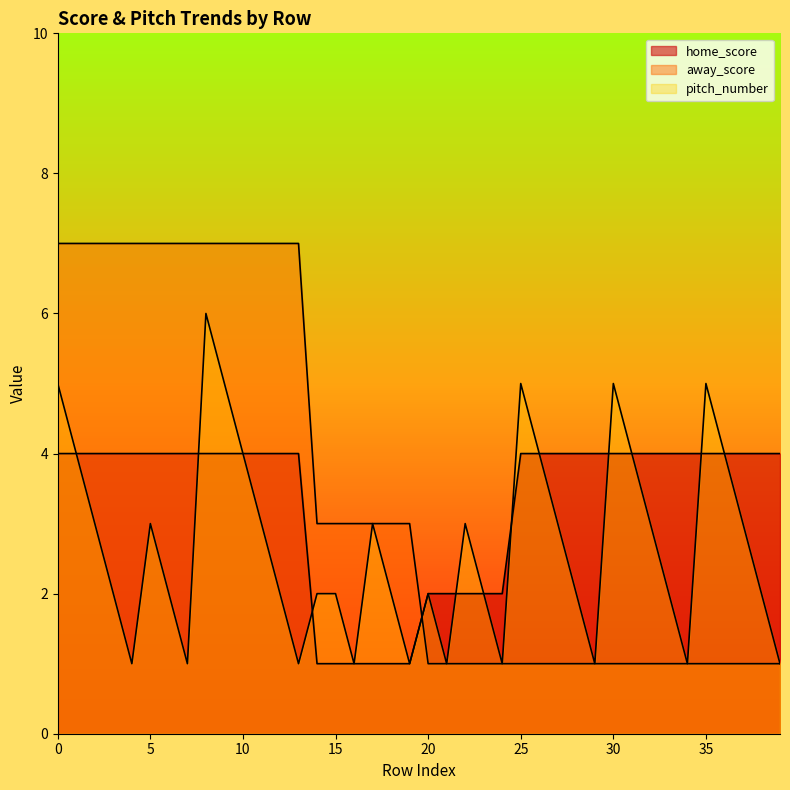

How many lines are shown in the chart?

3